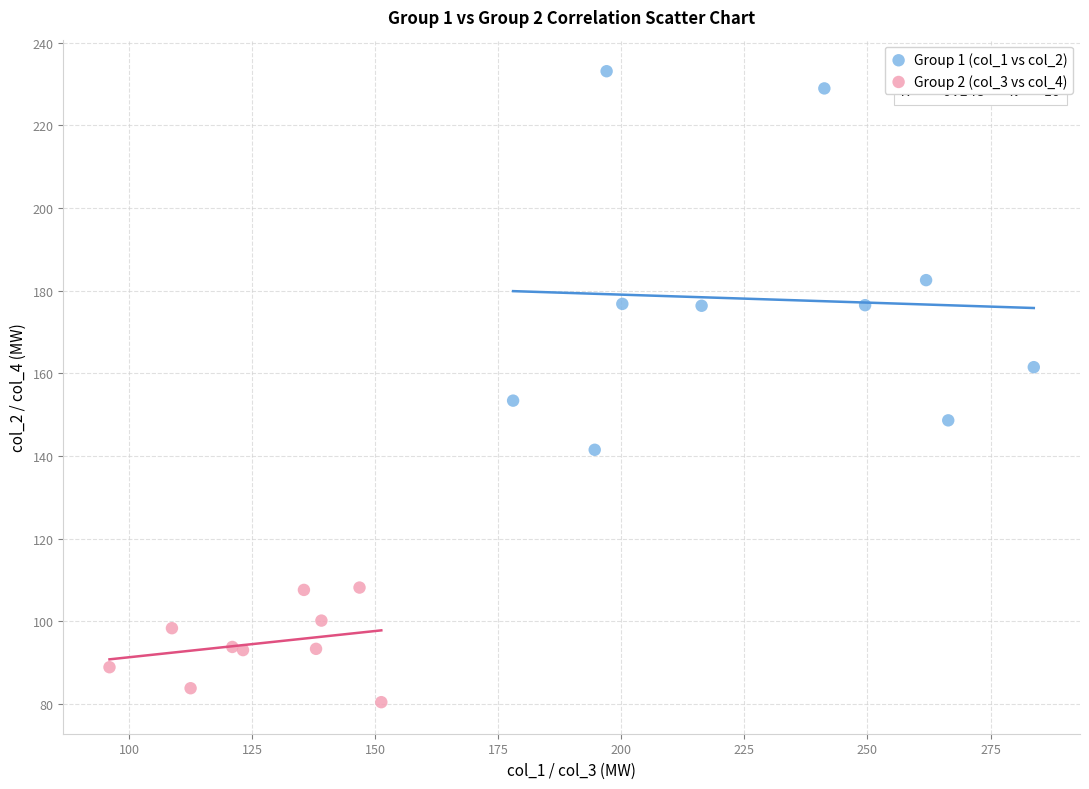

Which series reaches the minimum Y coordinate?

Group 2 (col_3 vs col_4)